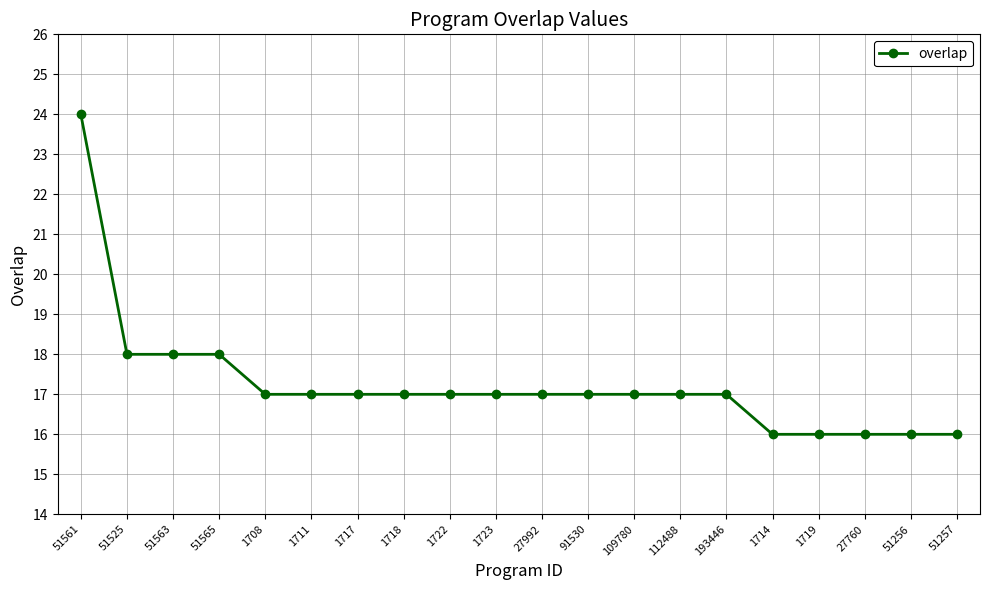

How many distinct data groups are displayed?

1